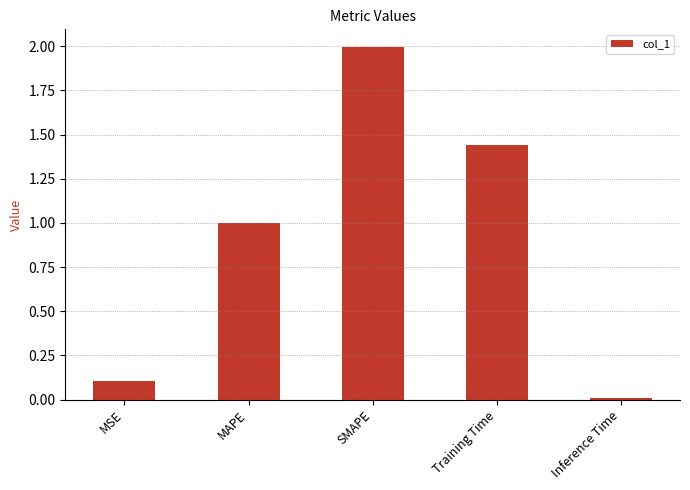

How many bars are there in total?

5